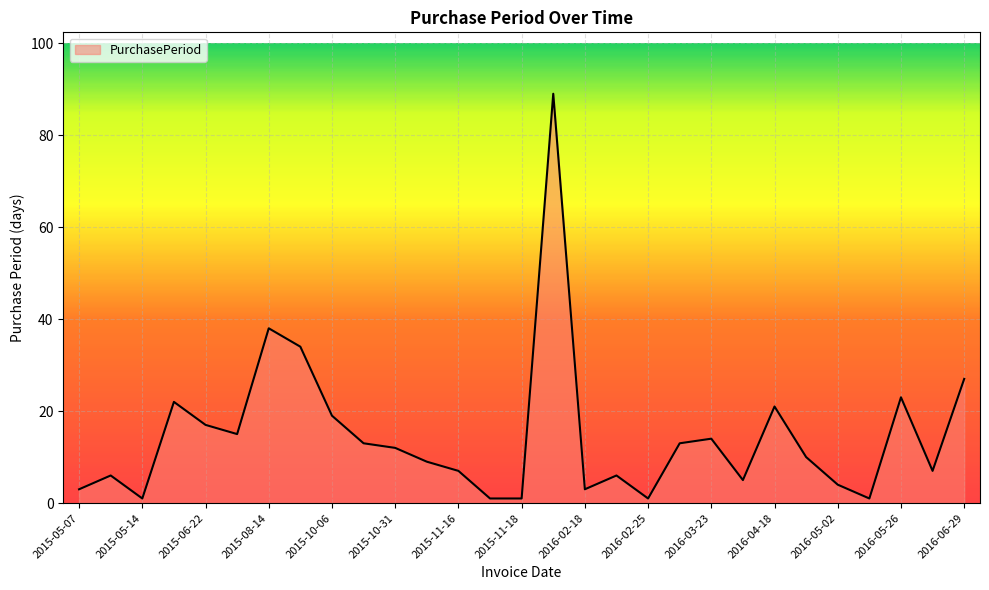

What is the difference between the maximum and minimum values?

88